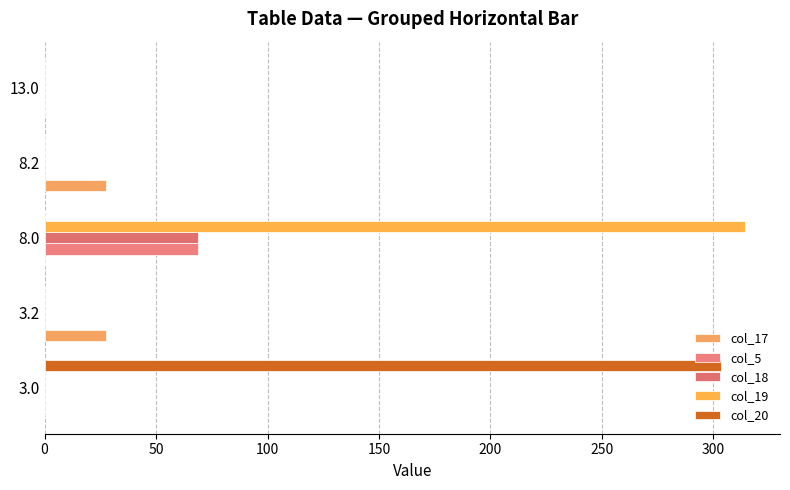

Which series has the largest total across all categories?

col_19